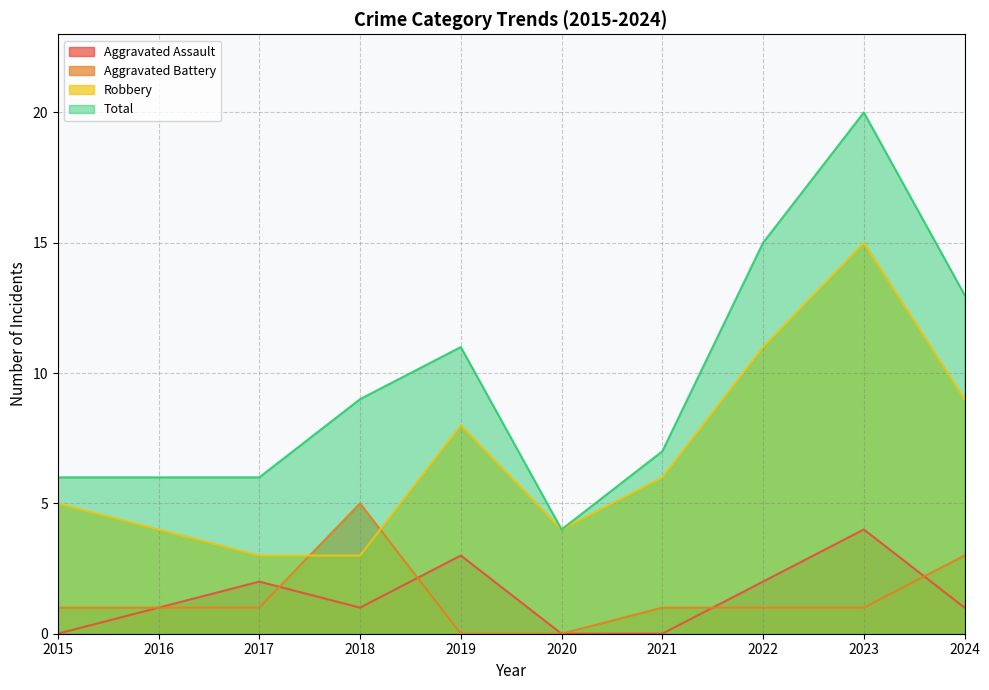

At which category does Aggravated Assault reach its first local peak?

2017